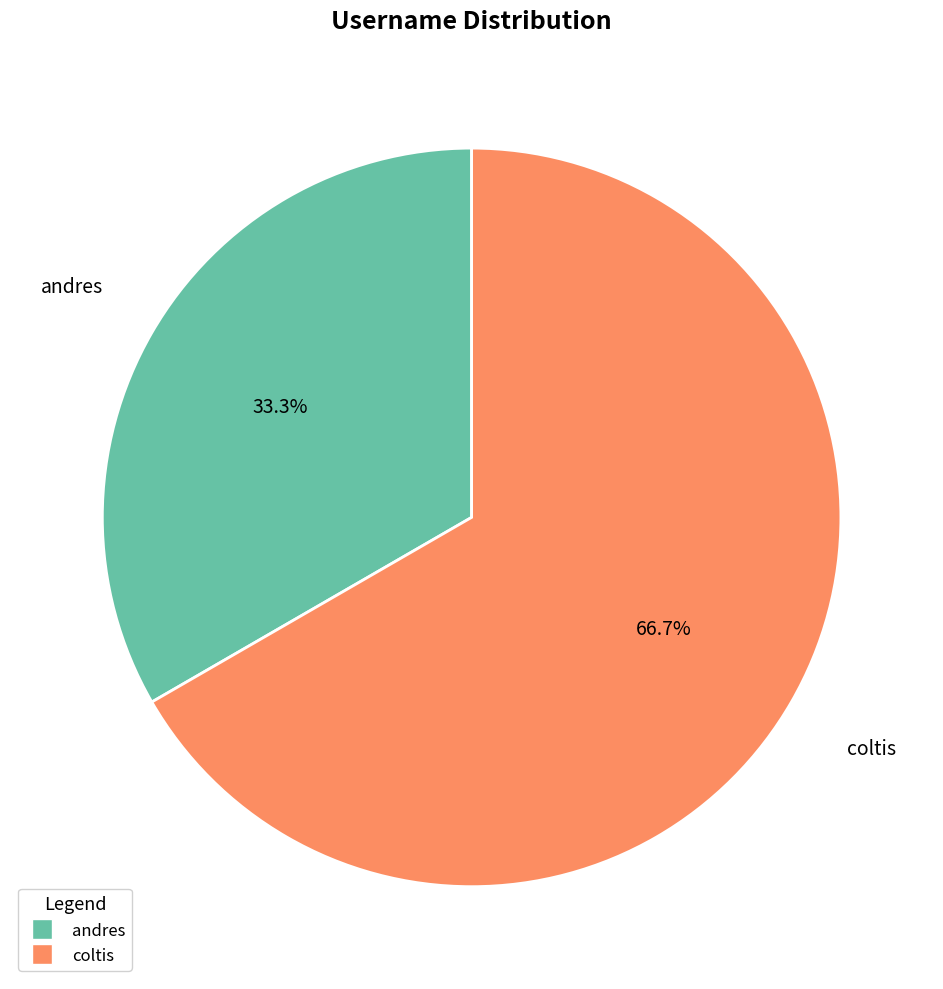

Between andres and coltis, which is larger?

coltis